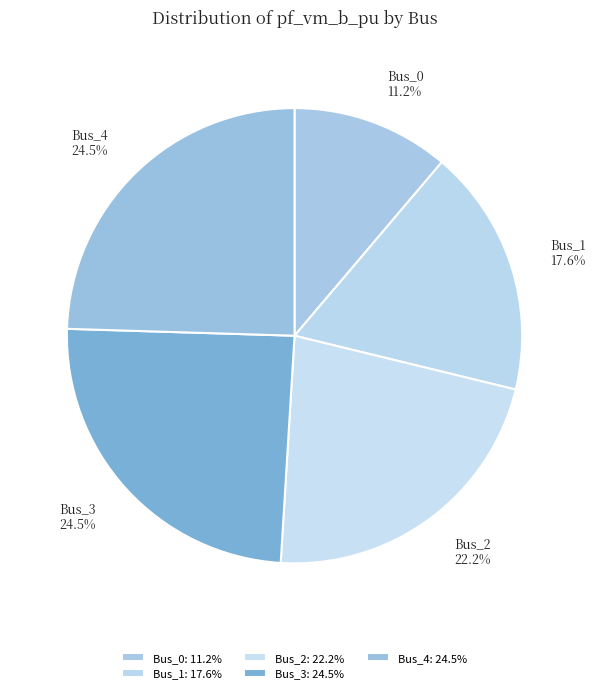

Is there a majority slice in this chart?

No